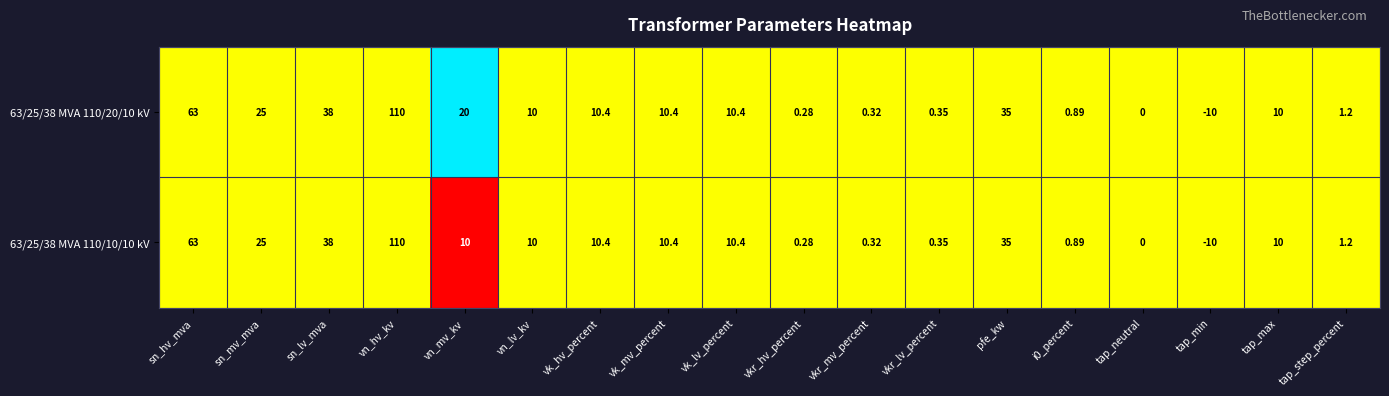

Which label corresponds to the largest value in the chart?

vn_hv_kv